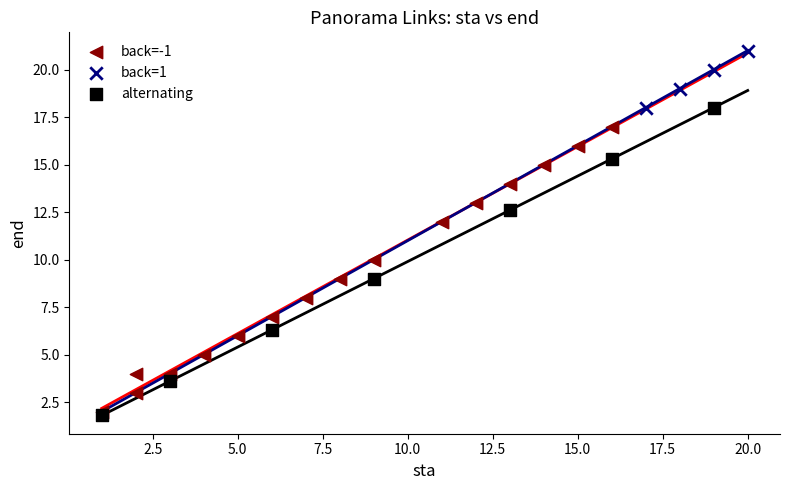

Which series has the widest spread of Y values?

alternating